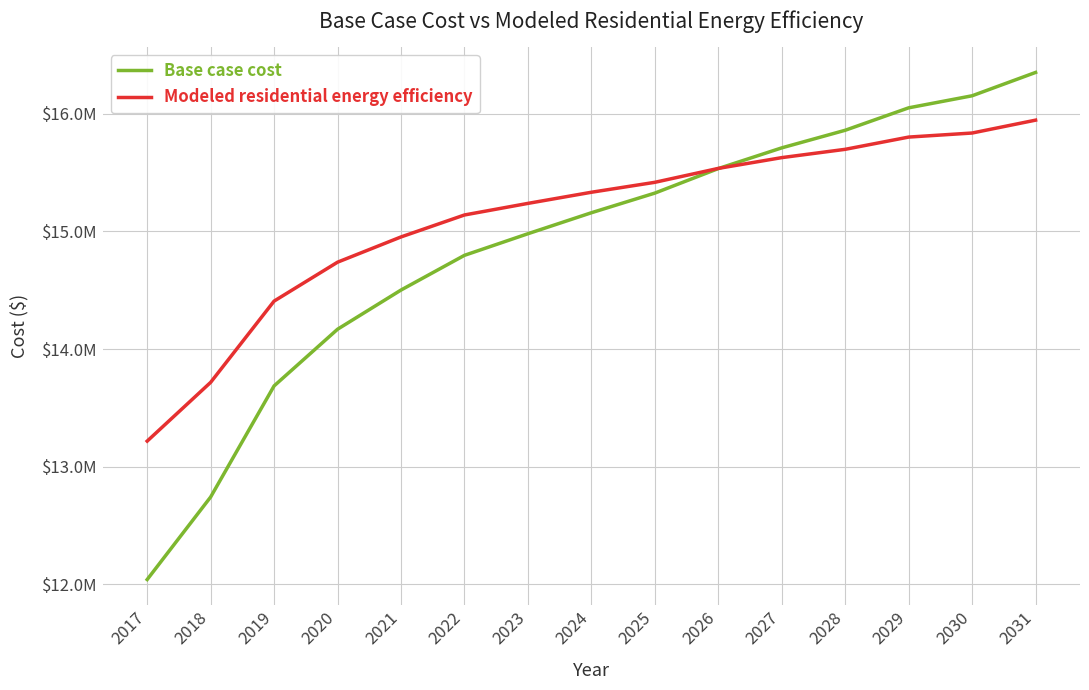

Rank the series at 2017 from highest to lowest value.

Modeled residential energy efficiency, Base case cost